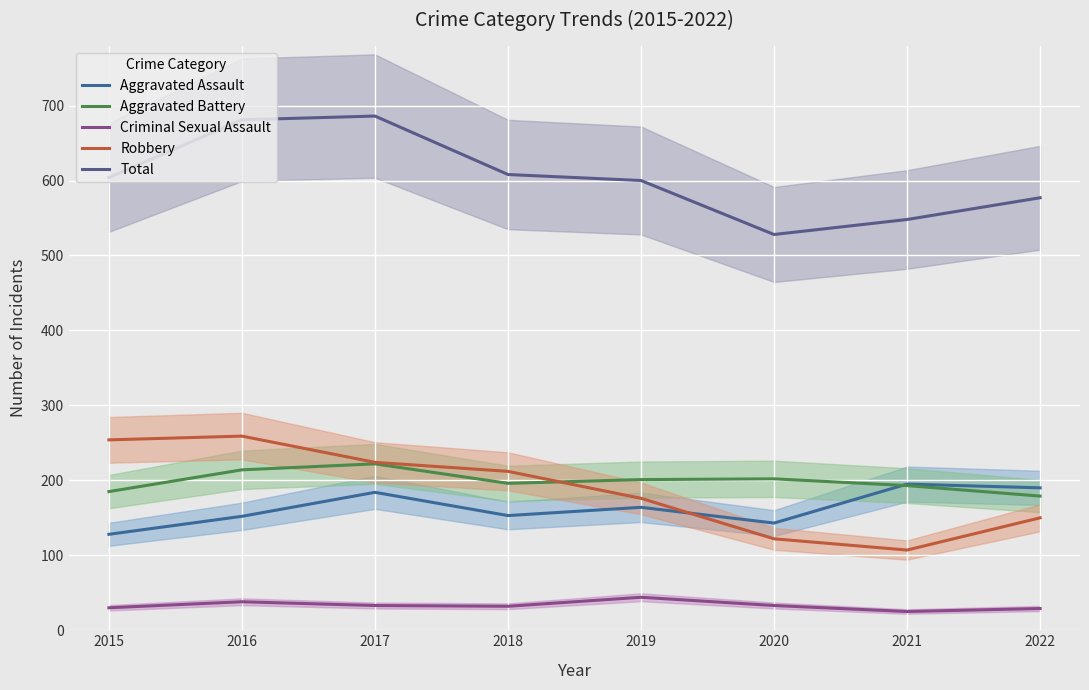

Between 2019 and 2020, which series saw the biggest shift?

Total